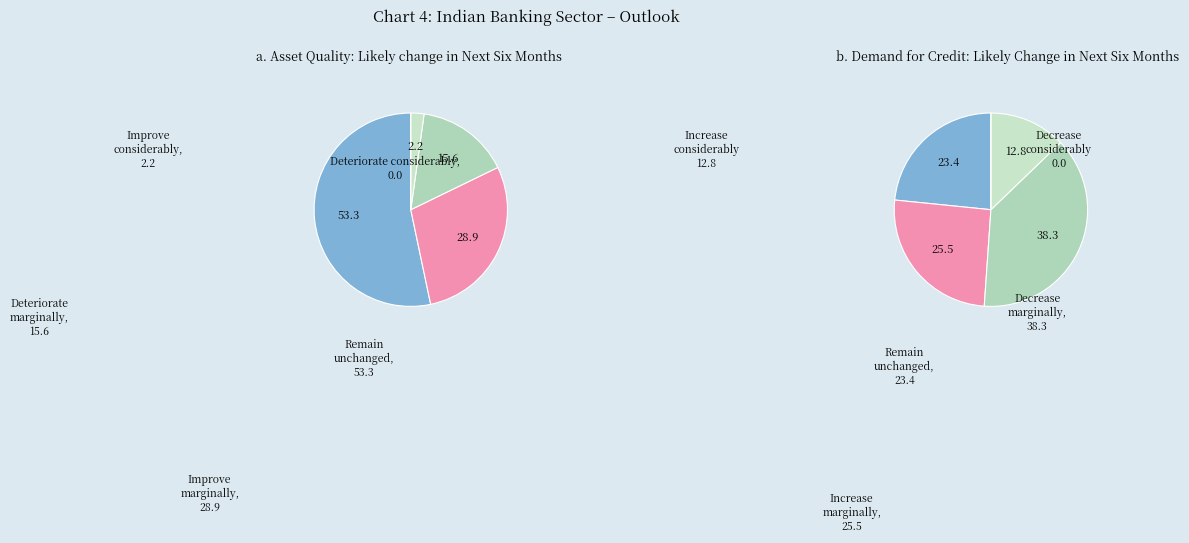

To the nearest percent, what portion does 2 represent?

16%